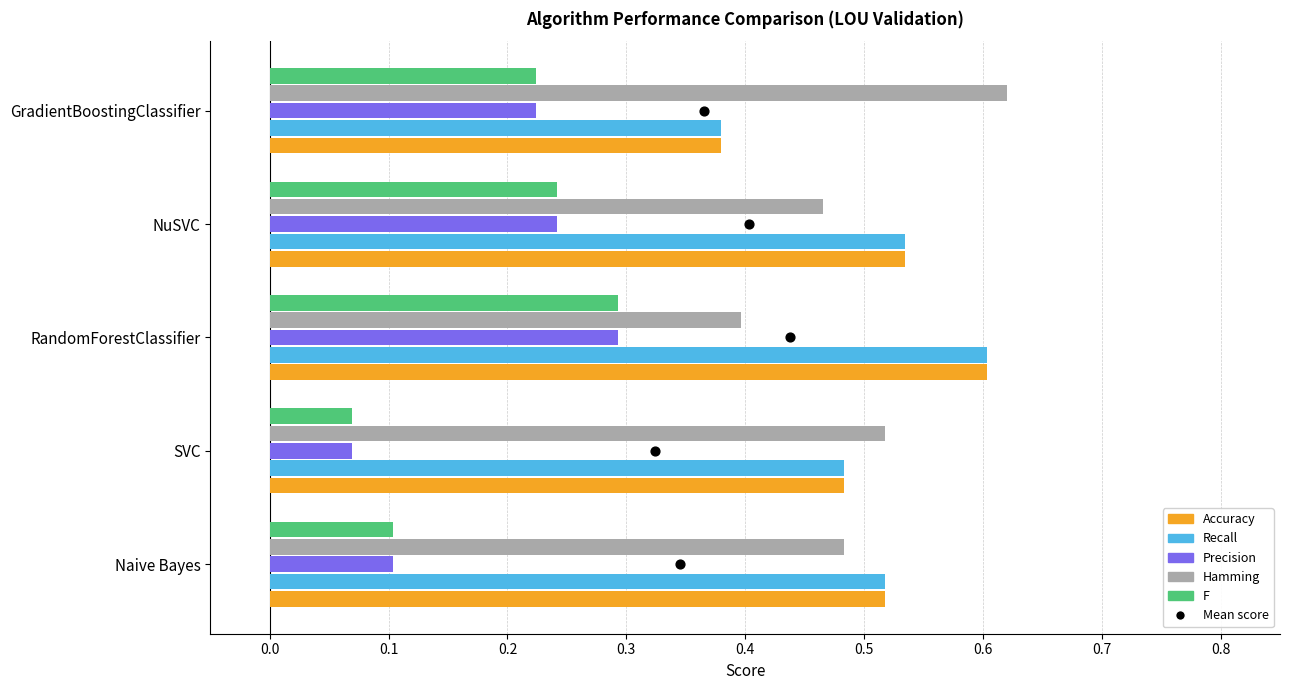

Which series reaches the minimum Y coordinate?

Precision